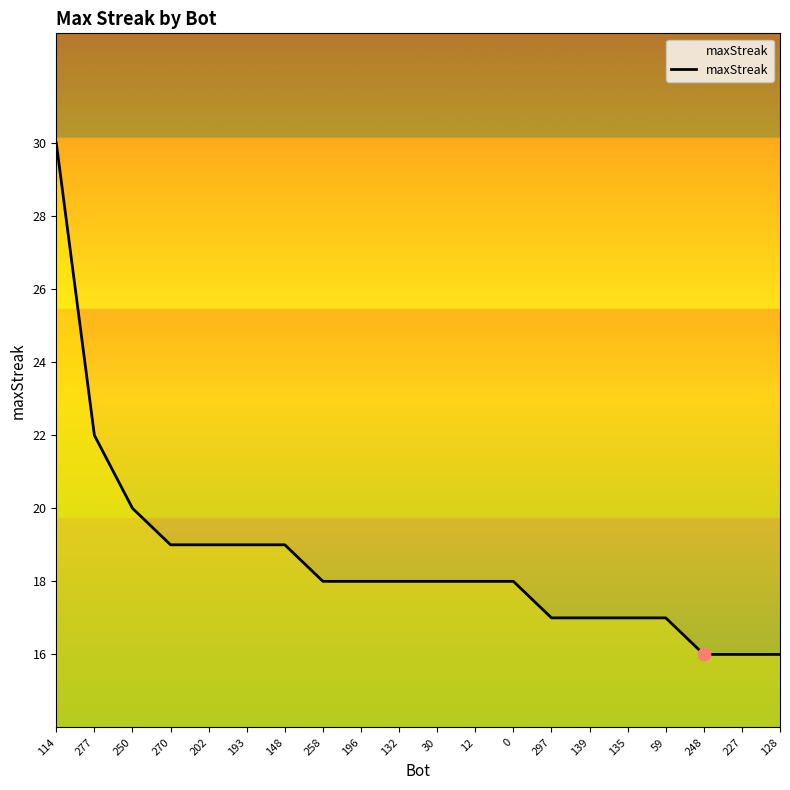

Approximately how many times larger is the value at 114 compared to 59?

1.8